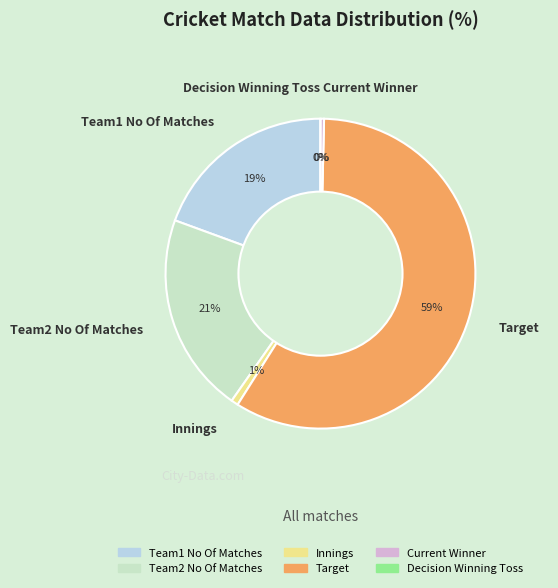

What is the smallest slice in the pie chart?

Decision Winning Toss